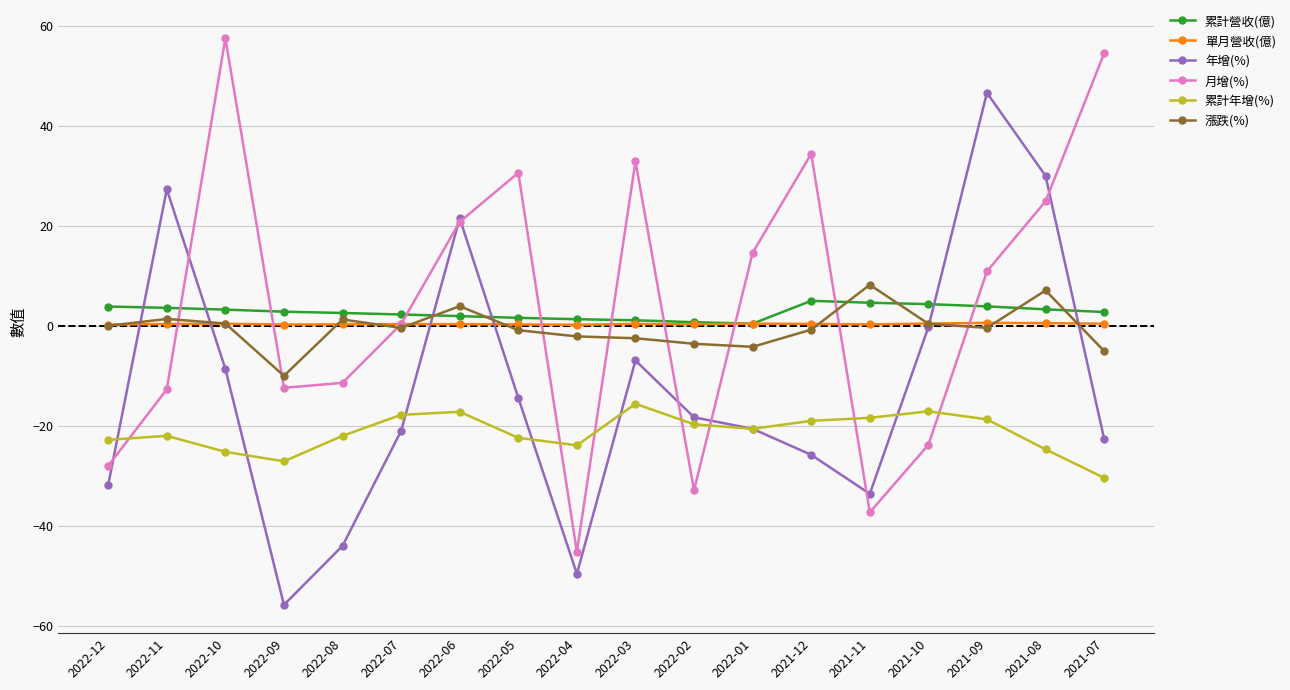

Does the chart display data point markers on the line(s)?

Yes